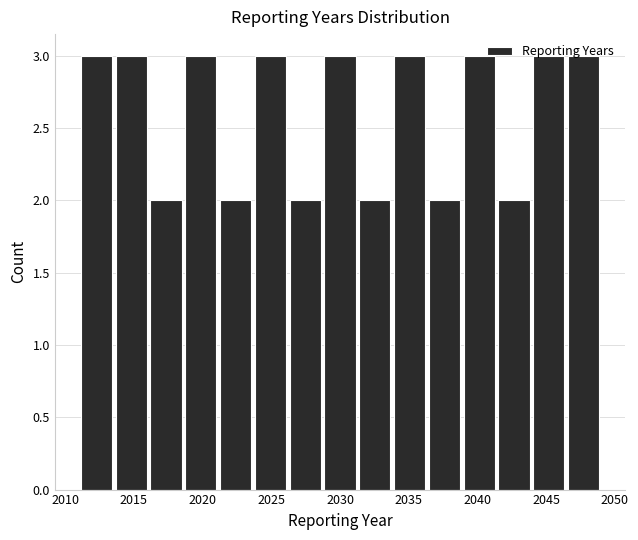

How tall is the bar that spans 2031.5 to 2034.0 on the x-axis? Neither the bar edges nor the heights are printed on the chart, so give them approximately, as read against the axes.

2